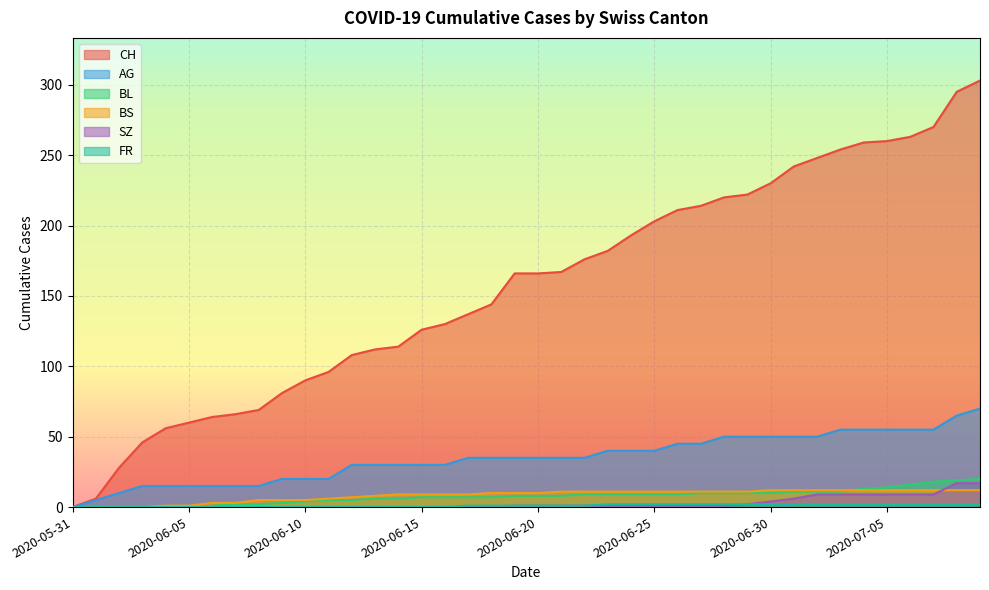

What are all the series names shown in the legend?

CH, AG, BL, BS, SZ, FR